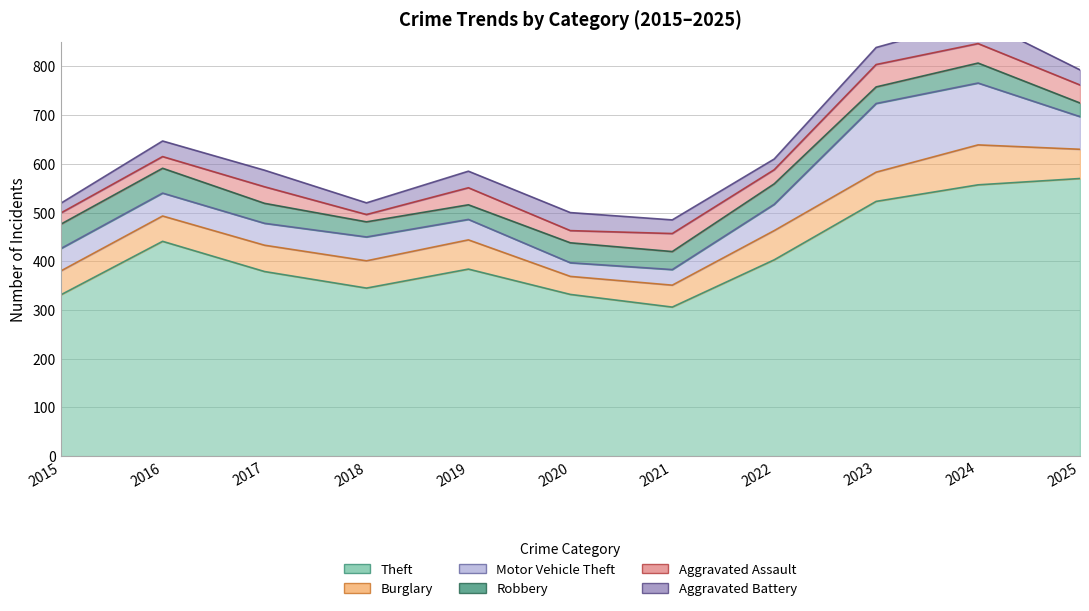

Where is Robbery nearest to the value 39?

2017